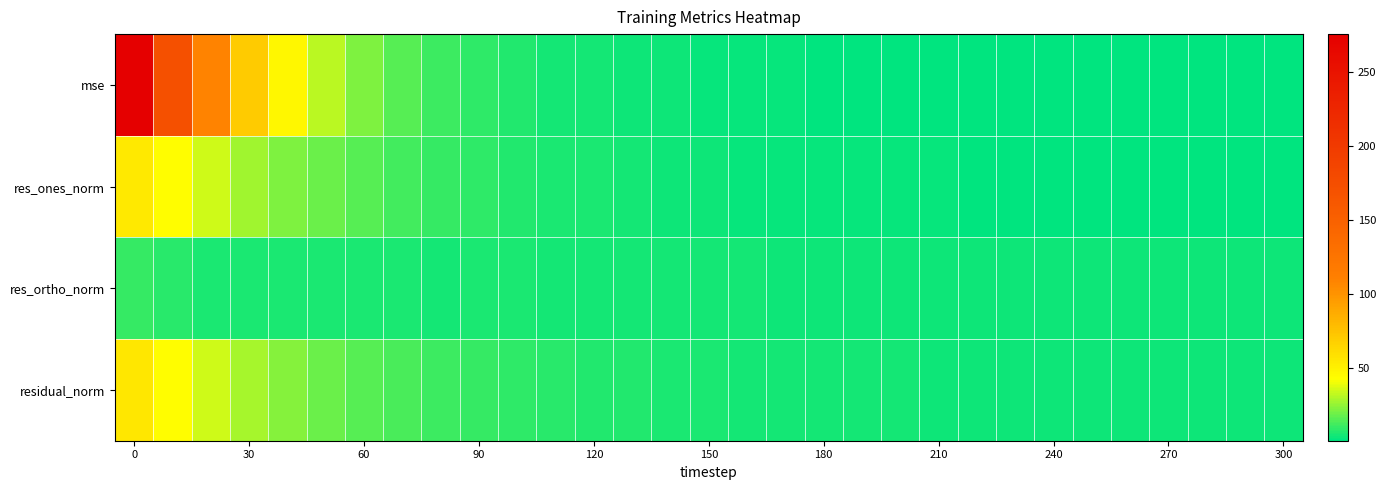

Reading left to right, transcribe all the data shown in this chart.

row_0: 275.5	171.3	108.5	70.3	45.8	31.1	21.7	14.8	10.9	8.2	6.1	4.8	3.8	3.2	2.8	2.4	2.1	1.7	1.5	1.4	1.3	1.2	1.1	1.0	1.0	0.9	0.8	0.9	0.8	0.7	0.7
row_1: 54.1	42.8	34.1	27.3	21.9	17.8	14.5	11.8	9.9	8.1	6.7	5.5	4.8	4.0	3.5	3.1	2.6	2.3	2.1	2.0	1.9	1.8	1.5	1.1	1.0	1.0	0.9	0.9	0.7	0.5	0.5
row_2: 10.0	7.2	5.7	5.3	5.0	5.2	5.3	4.9	4.8	4.8	4.8	4.7	4.3	4.4	4.4	4.1	4.0	3.6	3.4	3.4	3.3	3.2	3.1	3.1	3.2	3.0	2.9	3.0	2.9	2.8	2.8
row_3: 55.1	43.4	34.5	27.8	22.4	18.5	15.4	12.8	11.0	9.5	8.2	7.2	6.5	6.0	5.6	5.2	4.8	4.3	4.0	3.9	3.8	3.7	3.4	3.3	3.4	3.2	3.0	3.1	3.0	2.8	2.8